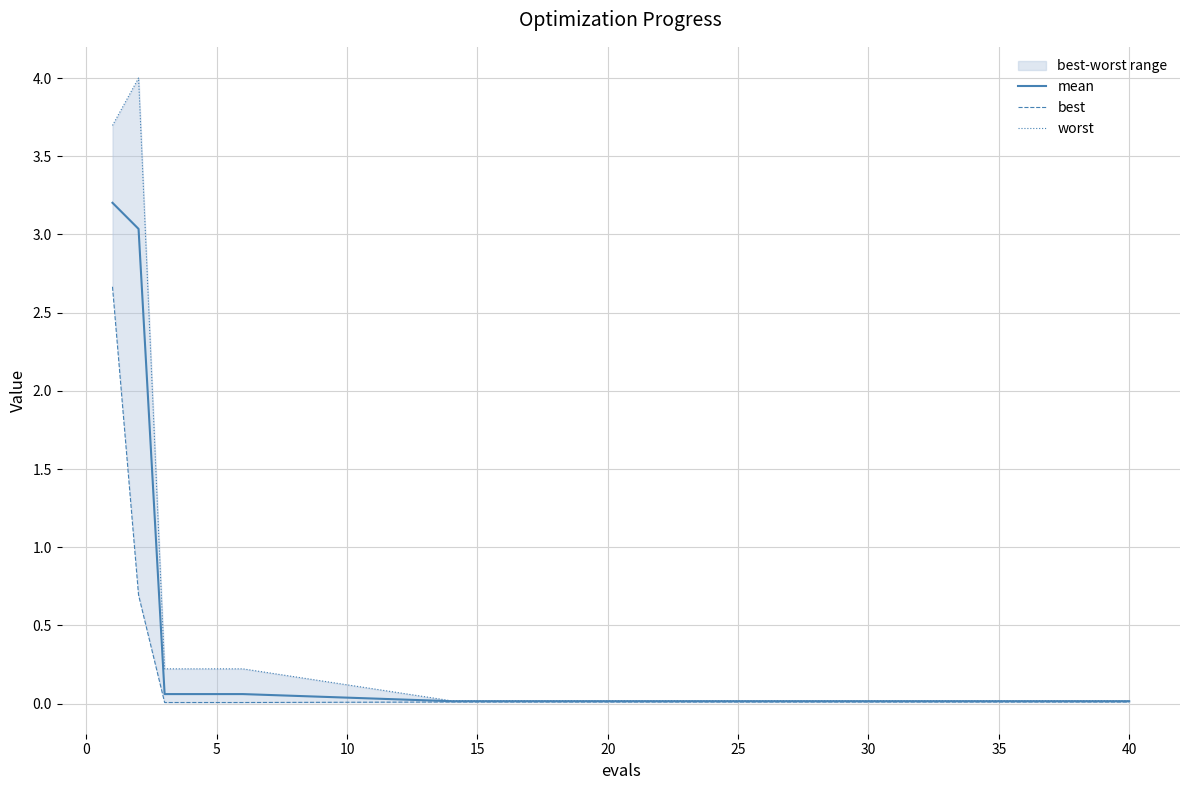

True or false: worst and best intersect in this chart.

False